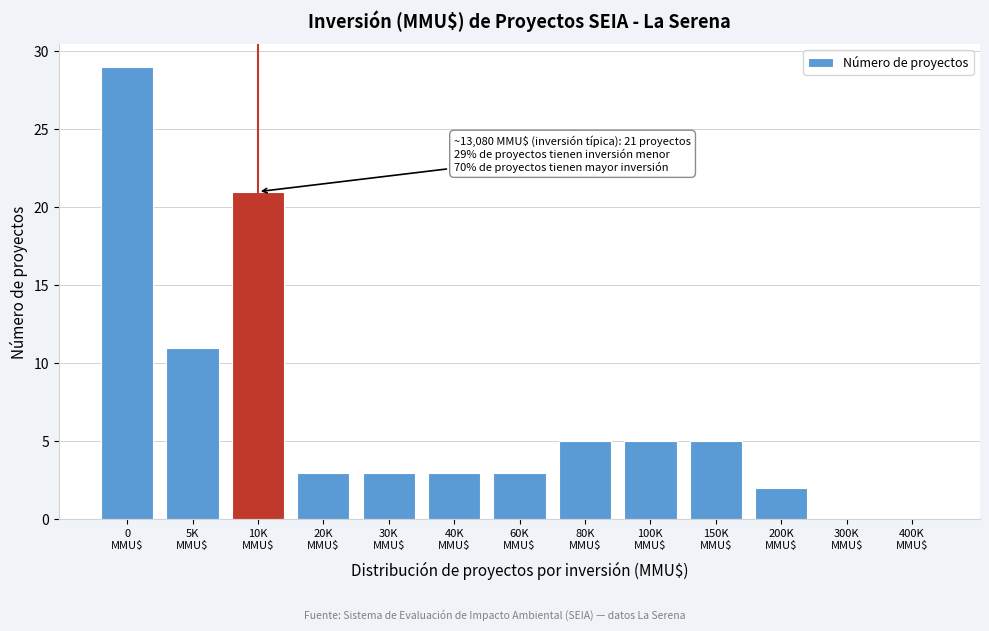

What is the maximum value shown in the chart?

29